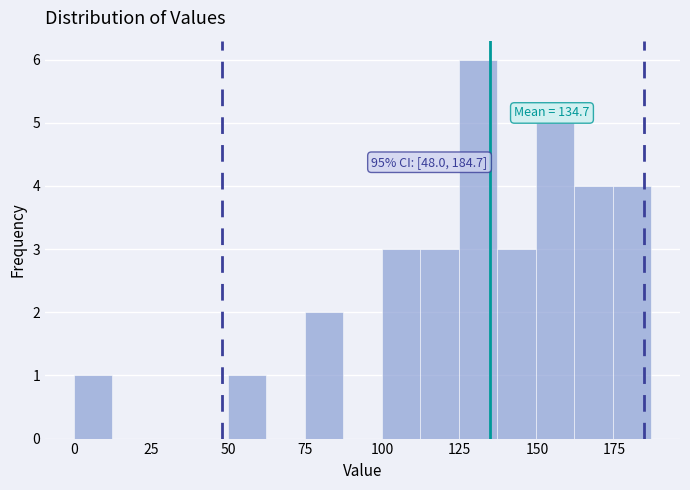

Around what value on the x-axis is the tallest bar? Give the approximate position of its centre, as read against the axis.

130